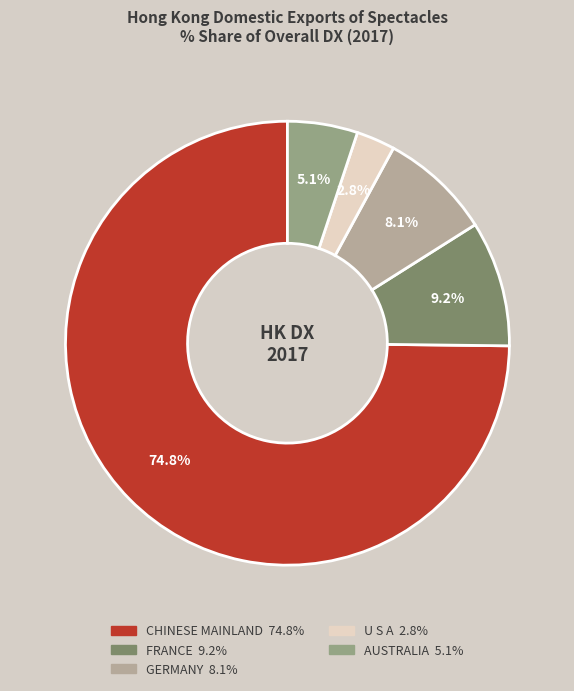

How many segments does this pie chart have?

5